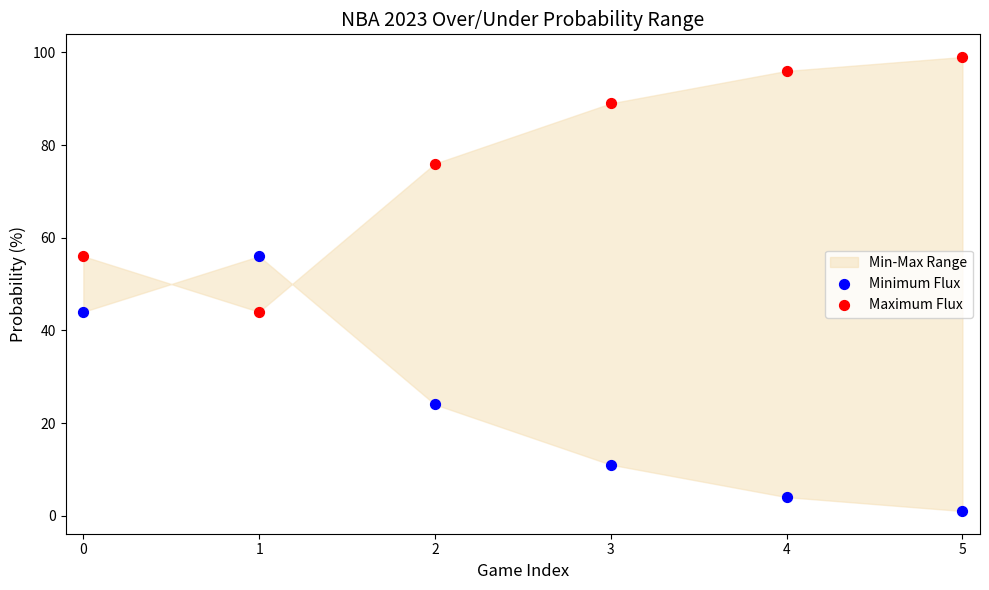

Which series contains the lowest Y value?

Minimum Flux